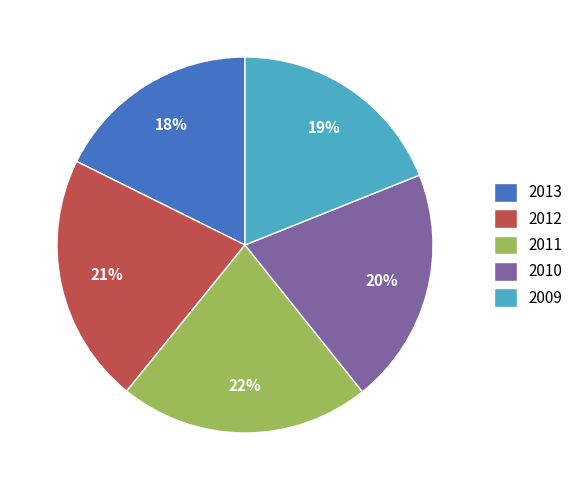

What percentage is the 2010 slice, to the nearest percent?

20%